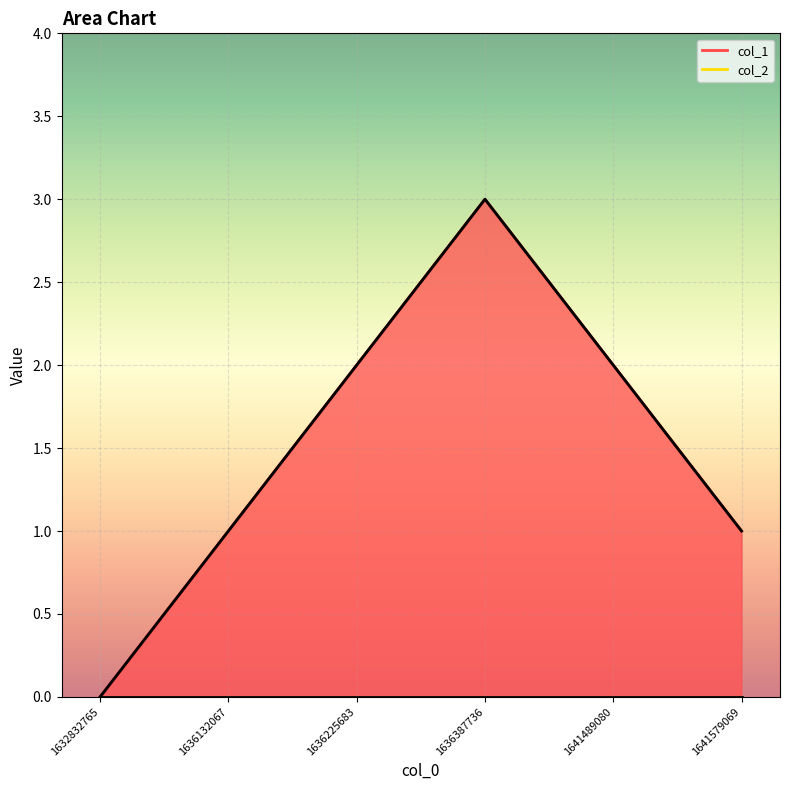

Reading left to right, list all the values displayed in this chart.

1632832765=0	1636132067=1	1636225683=2	1636387736=3	1641489080=2	1641579069=1